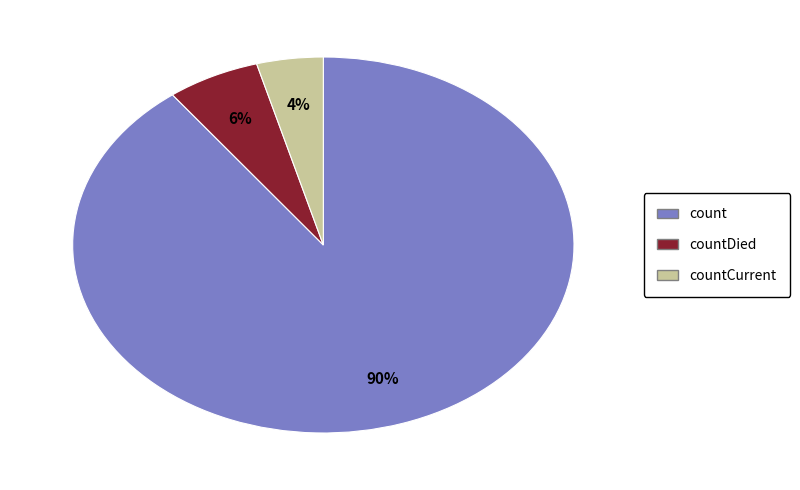

To the nearest percent, what is the average slice percentage?

33%